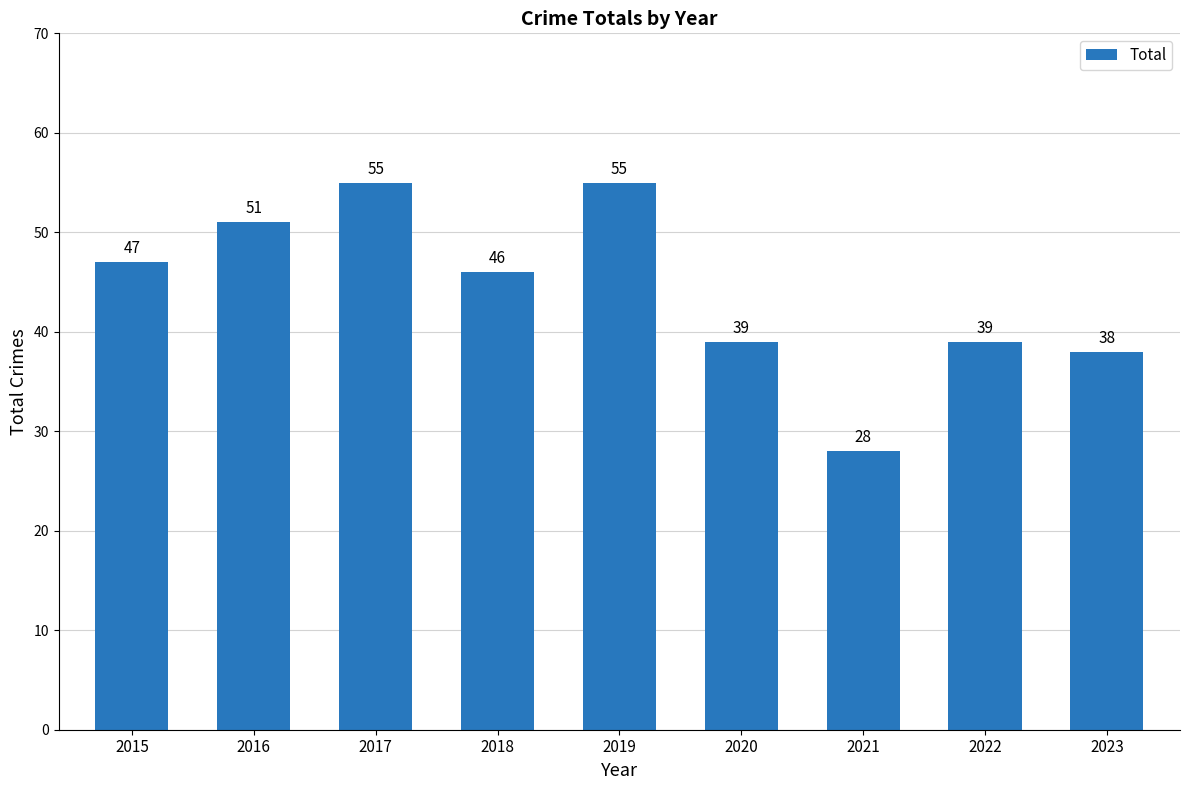

What is the ratio of the value at 2018 to the value at 2021?

1.6